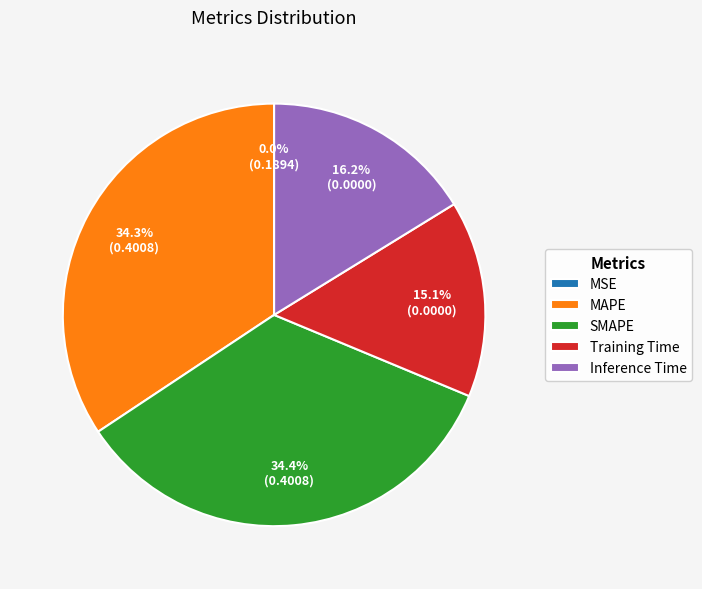

The Inference Time slice represents 16% of the pie. True or false?

True